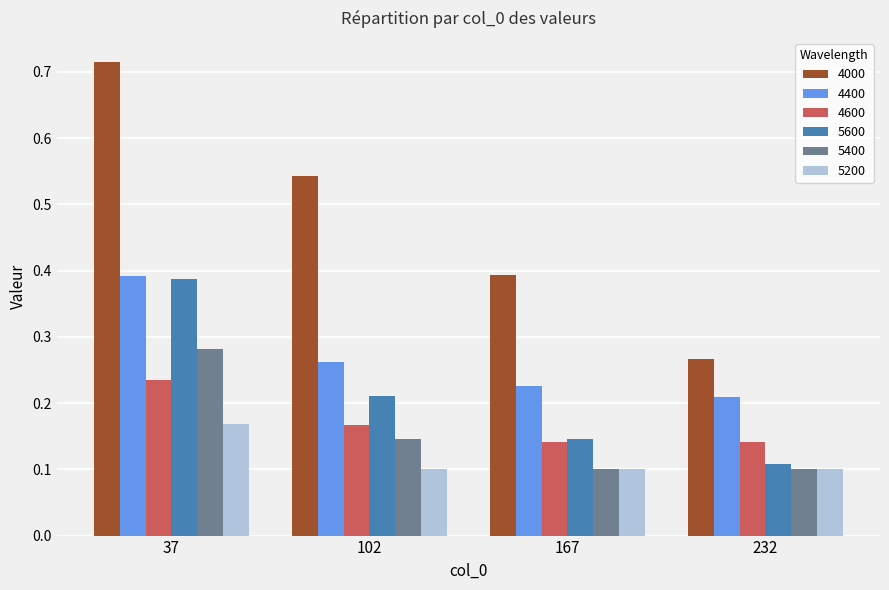

What is the sum of all 4400 values?

1.1